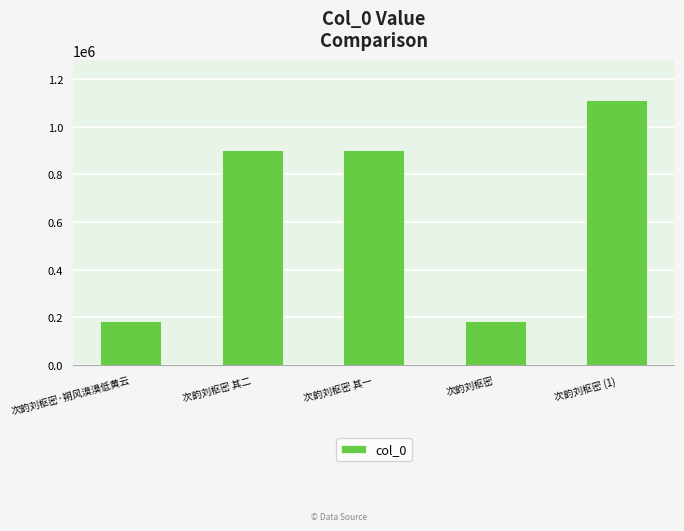

What is the difference between the second highest and minimum values?

713537